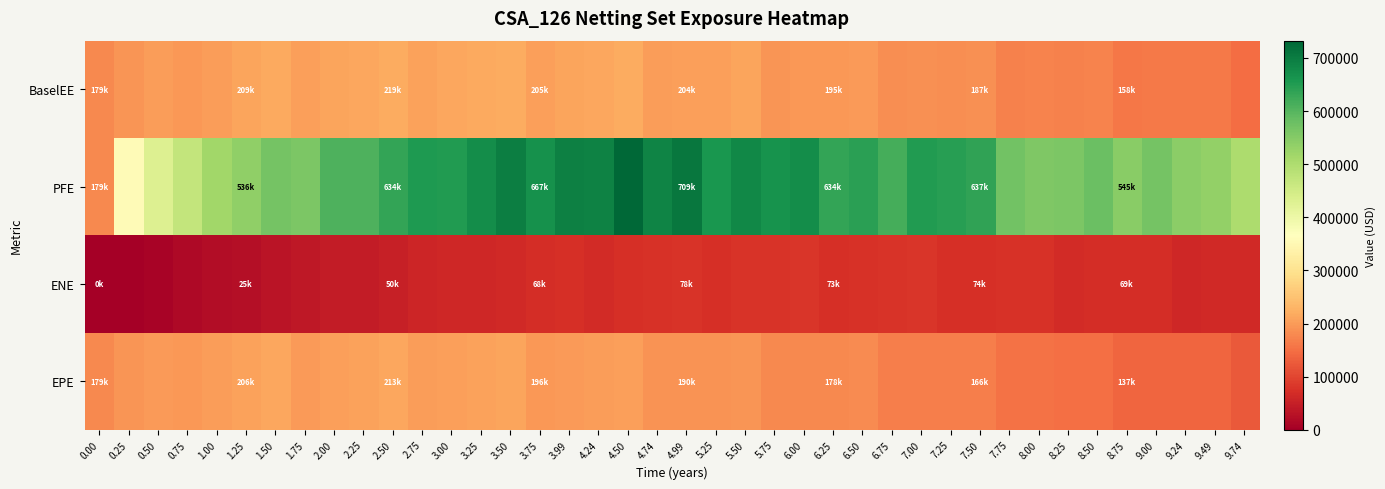

Rank the series by their maximum value, from highest to lowest.

PFE, BaselEE, EPE, ENE